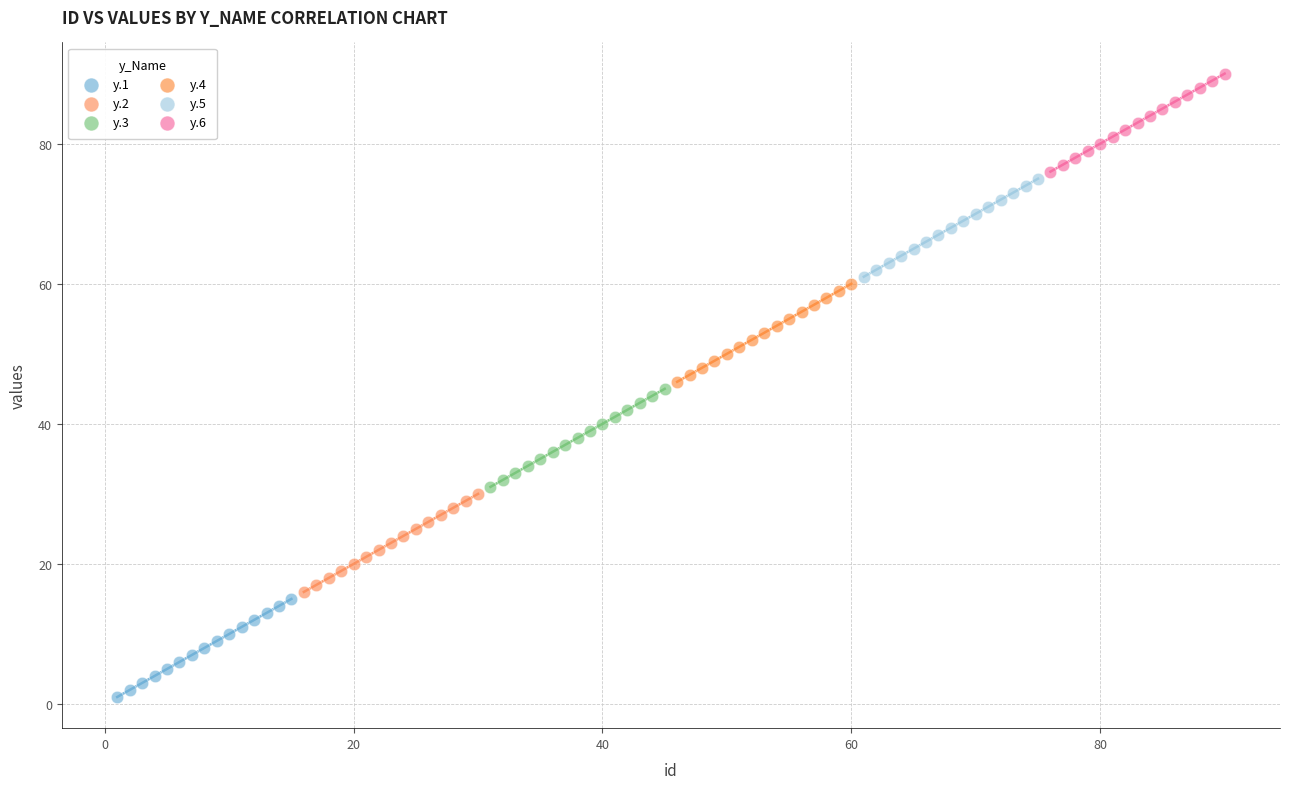

Which series reaches the minimum Y coordinate?

y.1